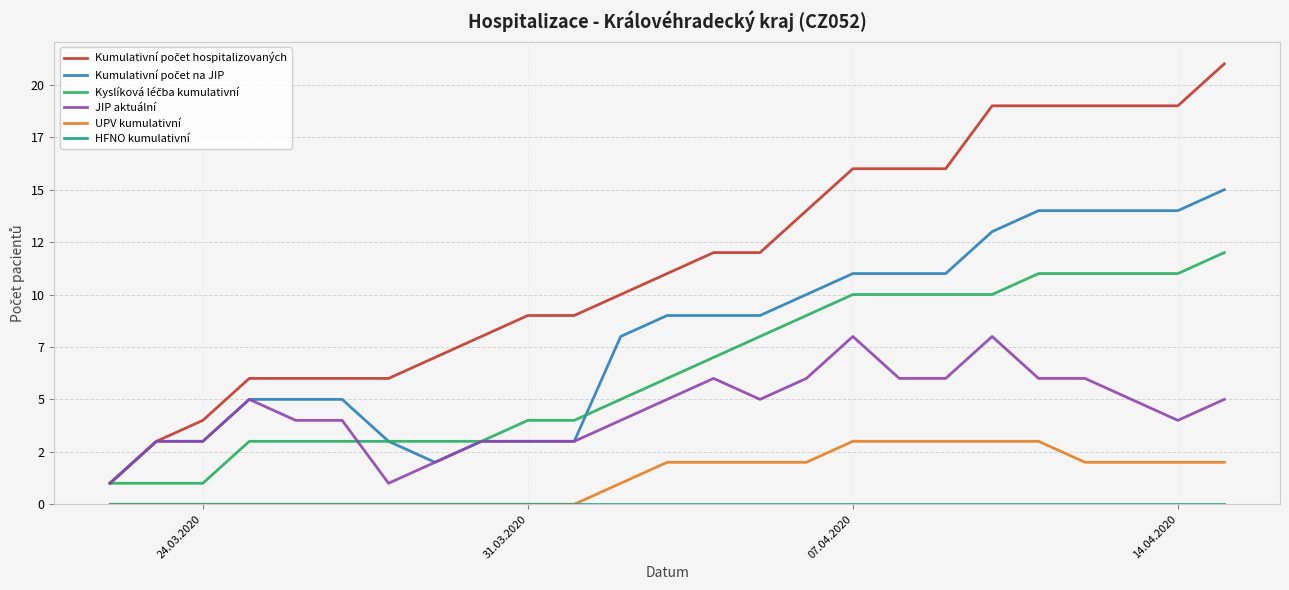

True or false: Kumulativní počet na JIP and Kyslíková léčba kumulativní intersect in this chart.

True